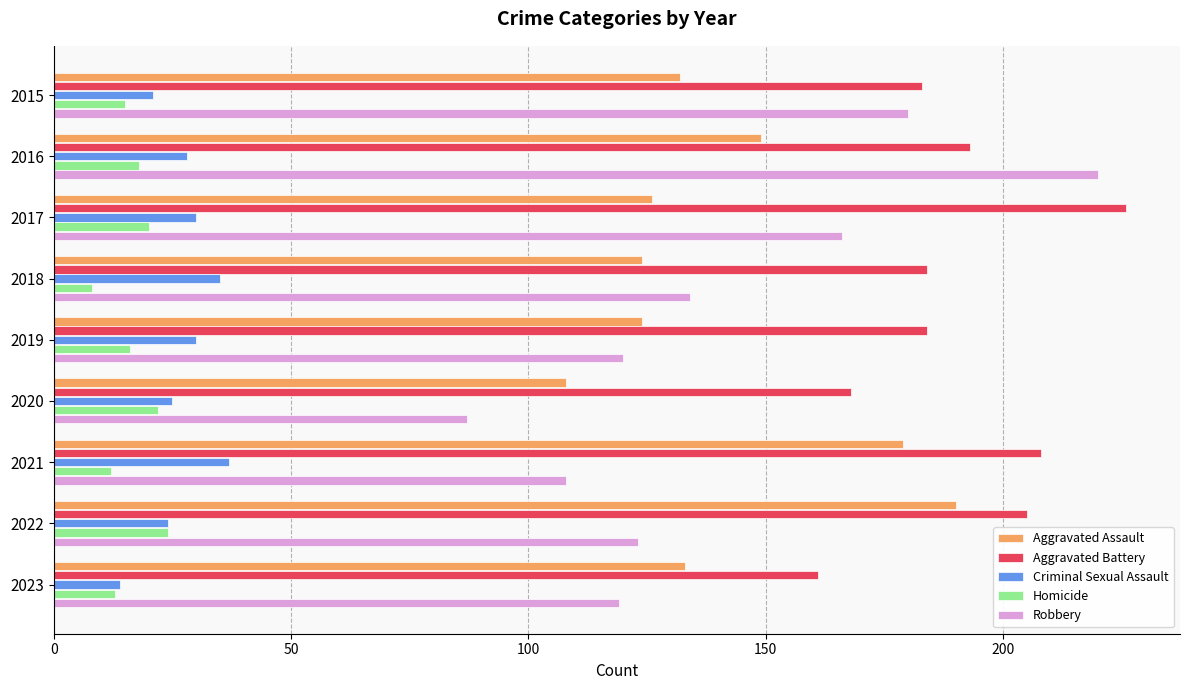

Is it true that Homicide equals 15 at 2015?

True